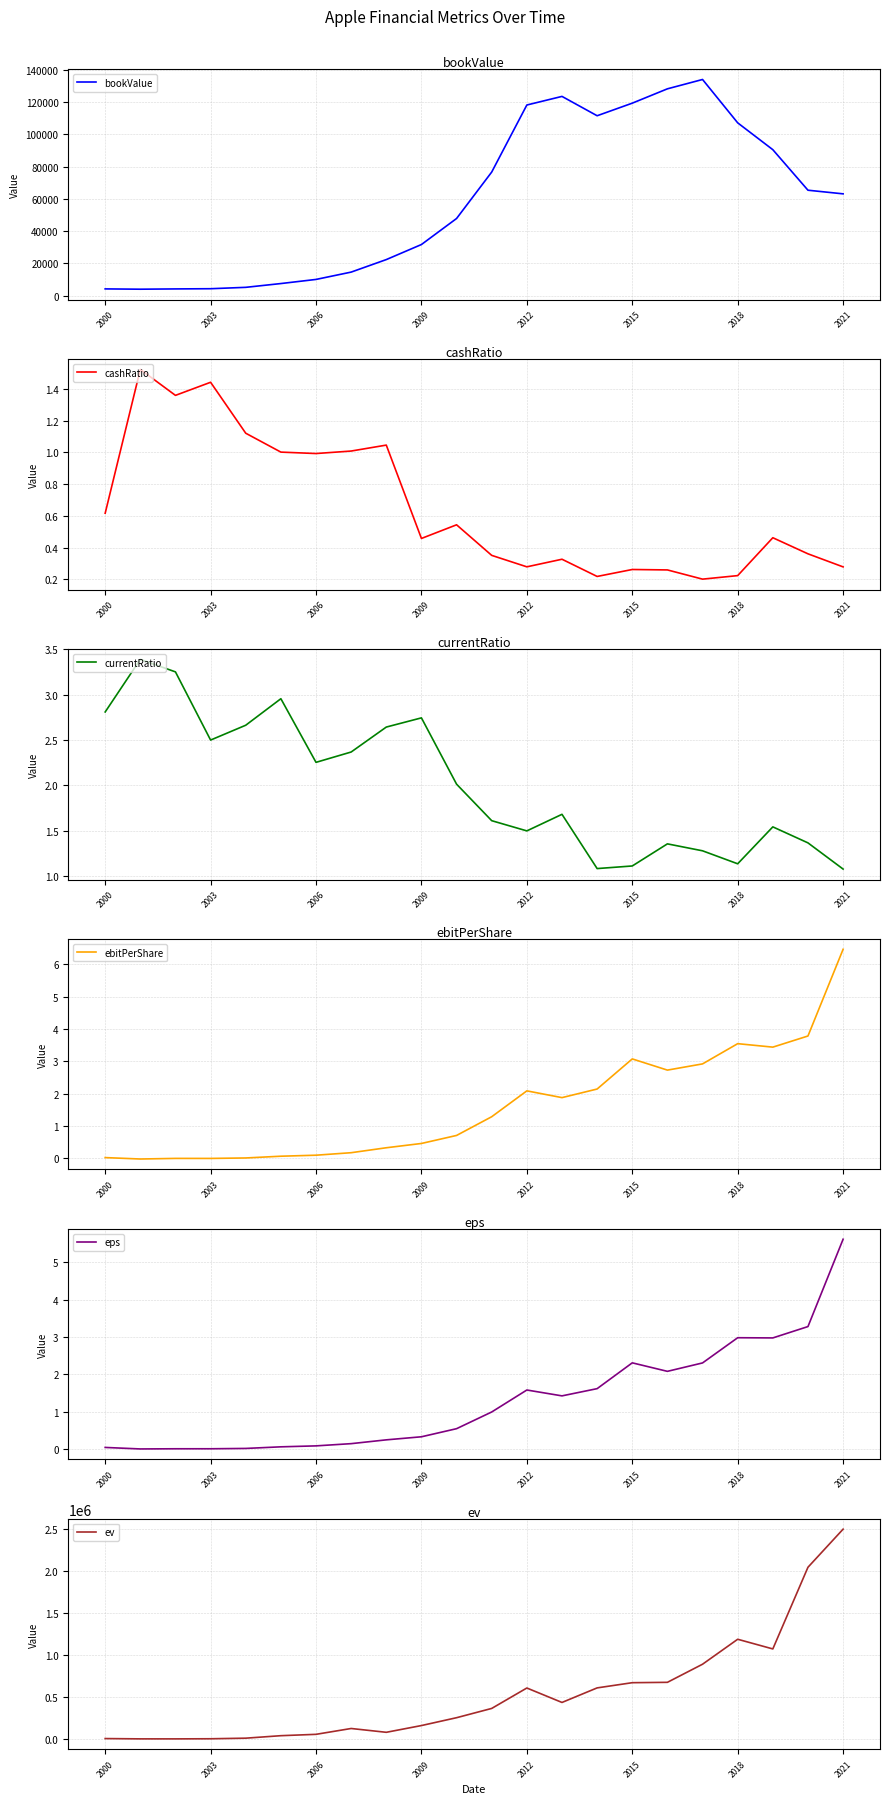

What is the minimum value for bookValue?

3920